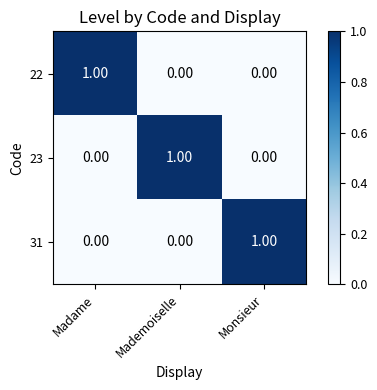

Which category has the highest value in the 23 series?

Mademoiselle